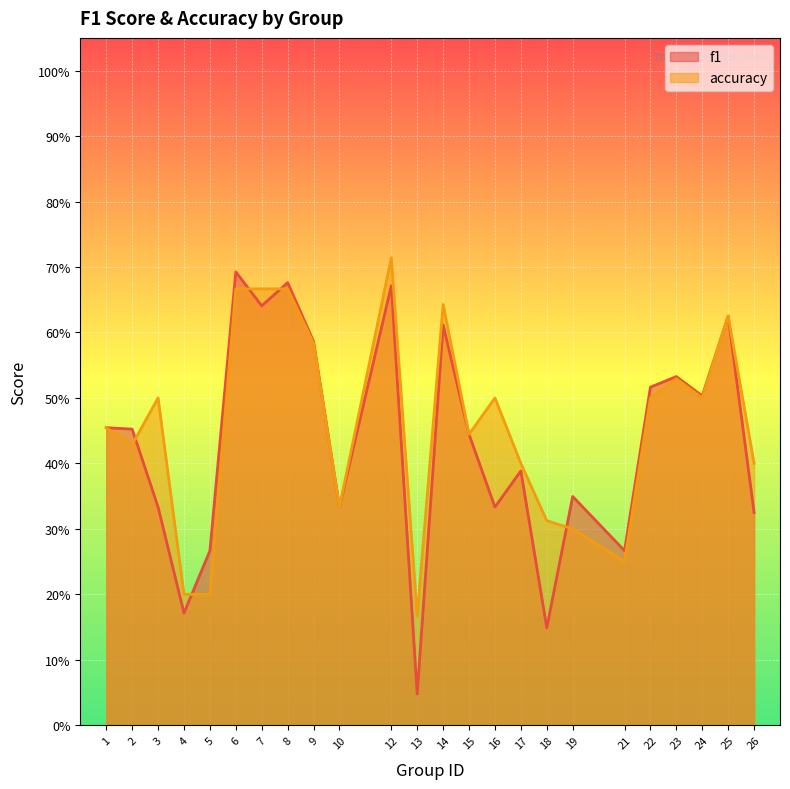

What is the difference between the f1 values at 26 and 5?

0.1